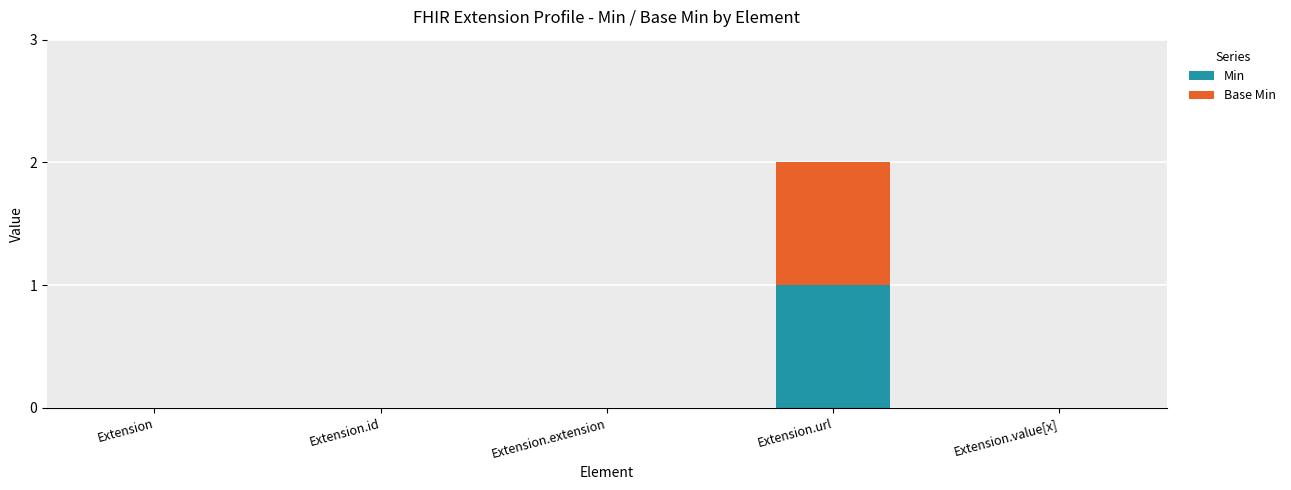

At which category is the sum across all series the highest?

Extension.url